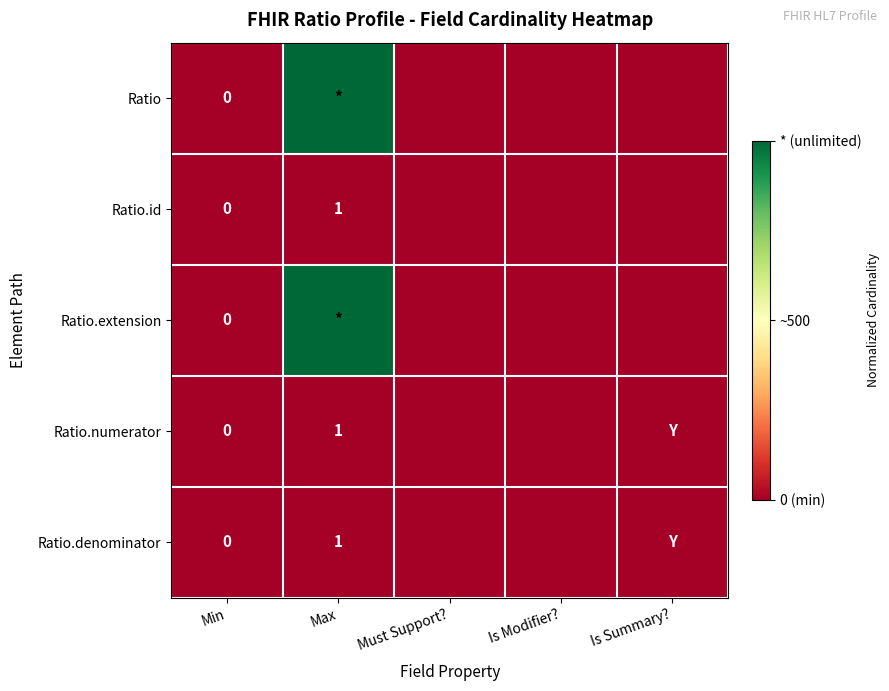

Between Min and Is Modifier?, which series saw the biggest shift?

Ratio